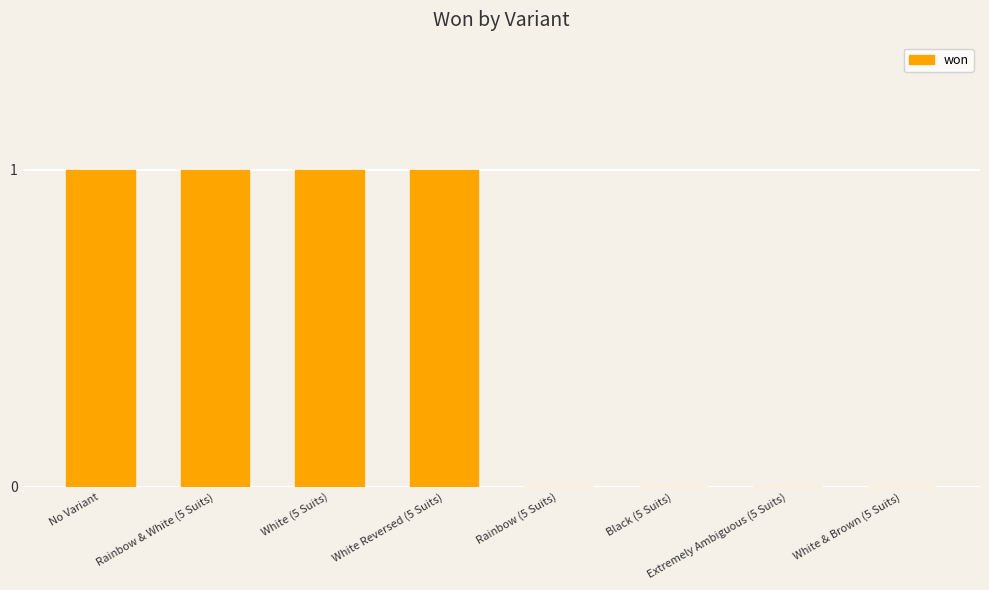

What is the ratio of the value at Rainbow & White (5 Suits) to the value at White Reversed (5 Suits)?

1.0